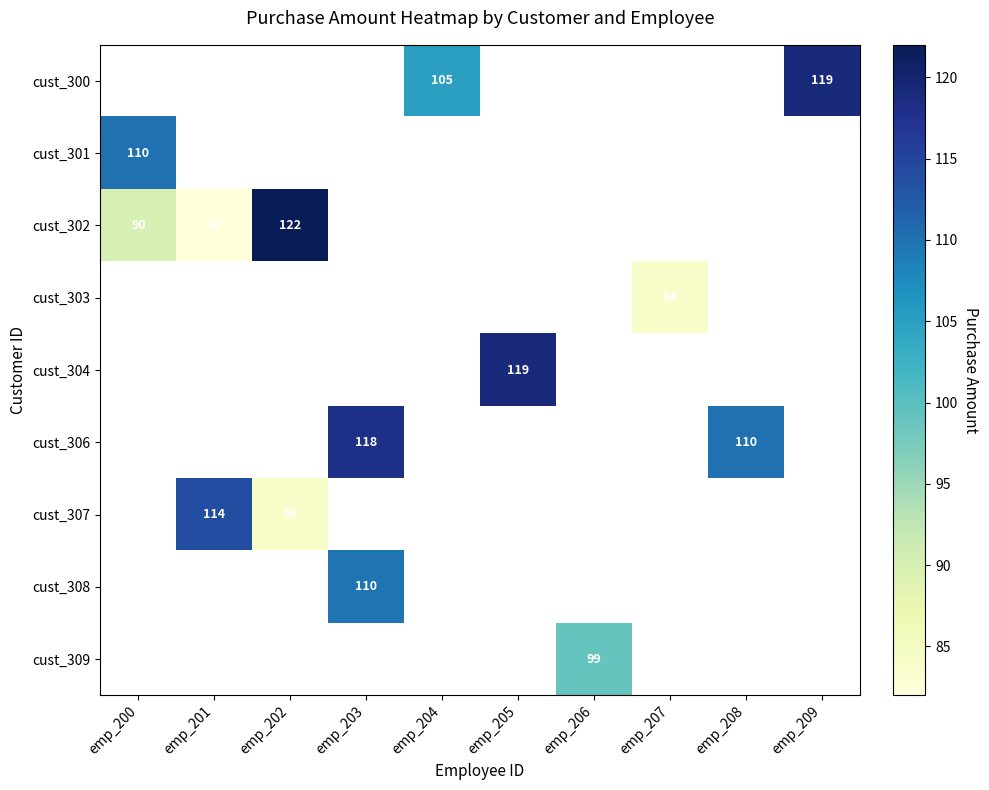

What is the smallest value displayed?

82.0